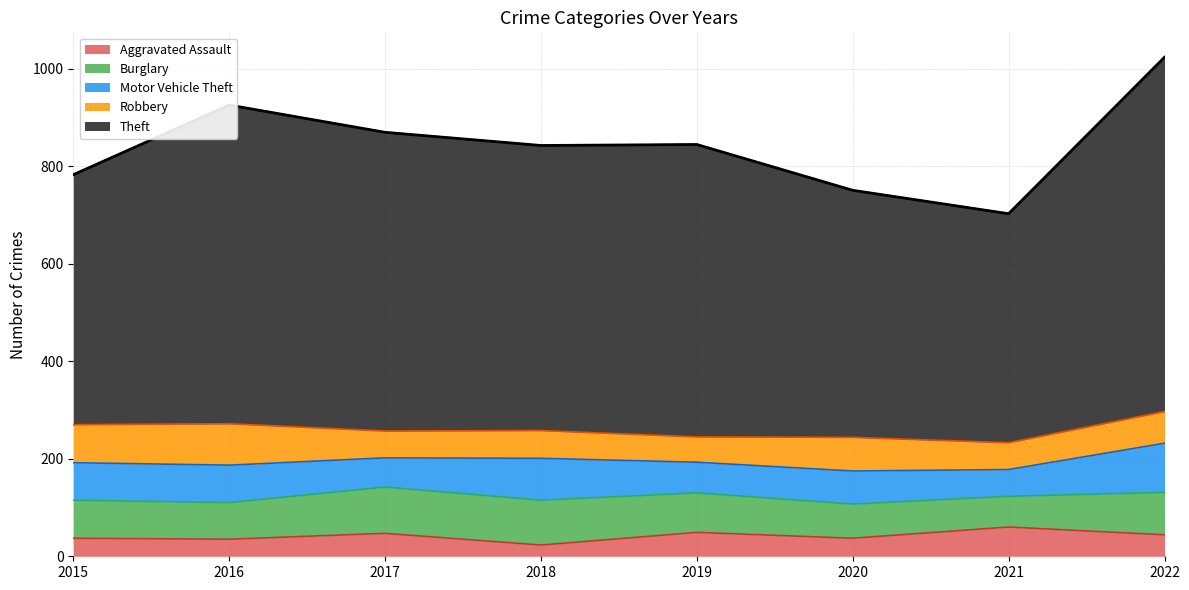

What is the maximum value for Theft?

727